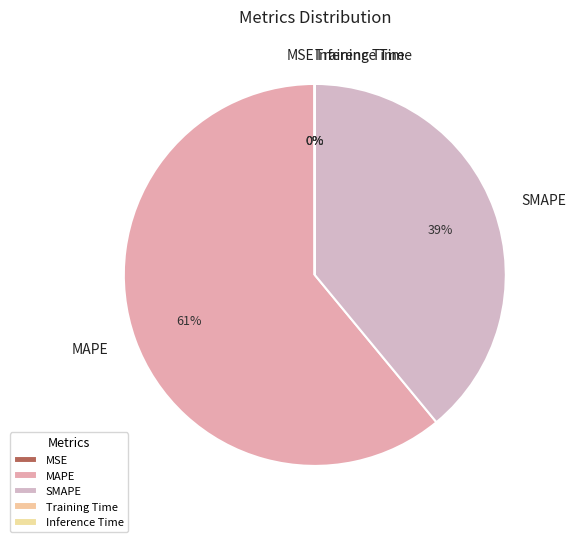

To the nearest percent, what is the difference between the SMAPE and MAPE slice percentages?

22%